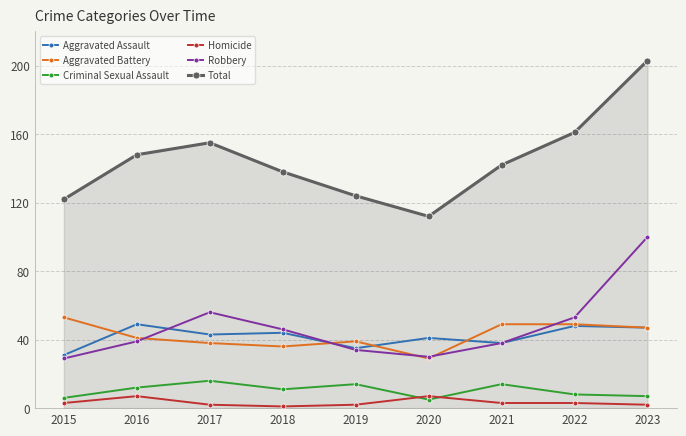

Read the Criminal Sexual Assault value at 2015, to the nearest 10.

10